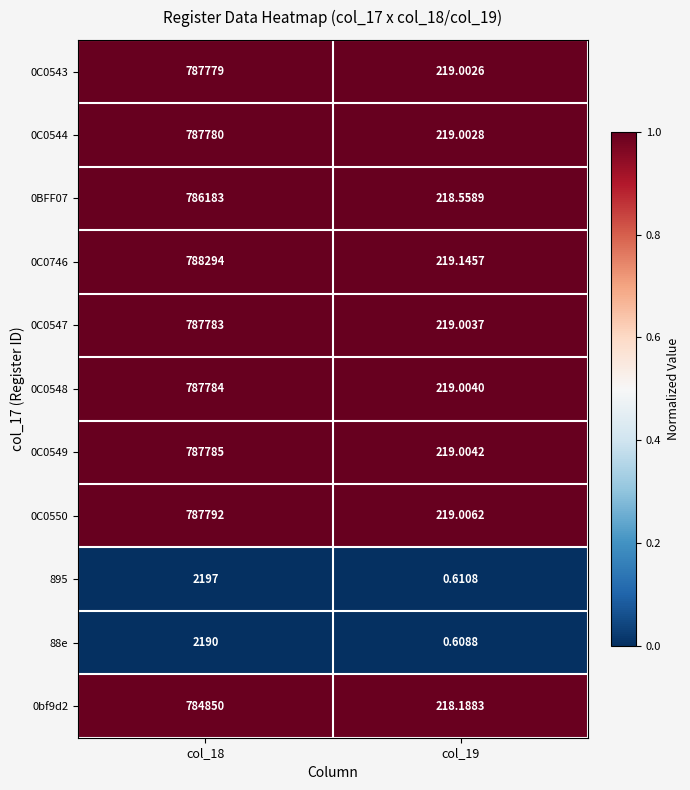

Is the value of 0bf9d2 at col_19 greater than the value of 0C0549 at col_19?

No